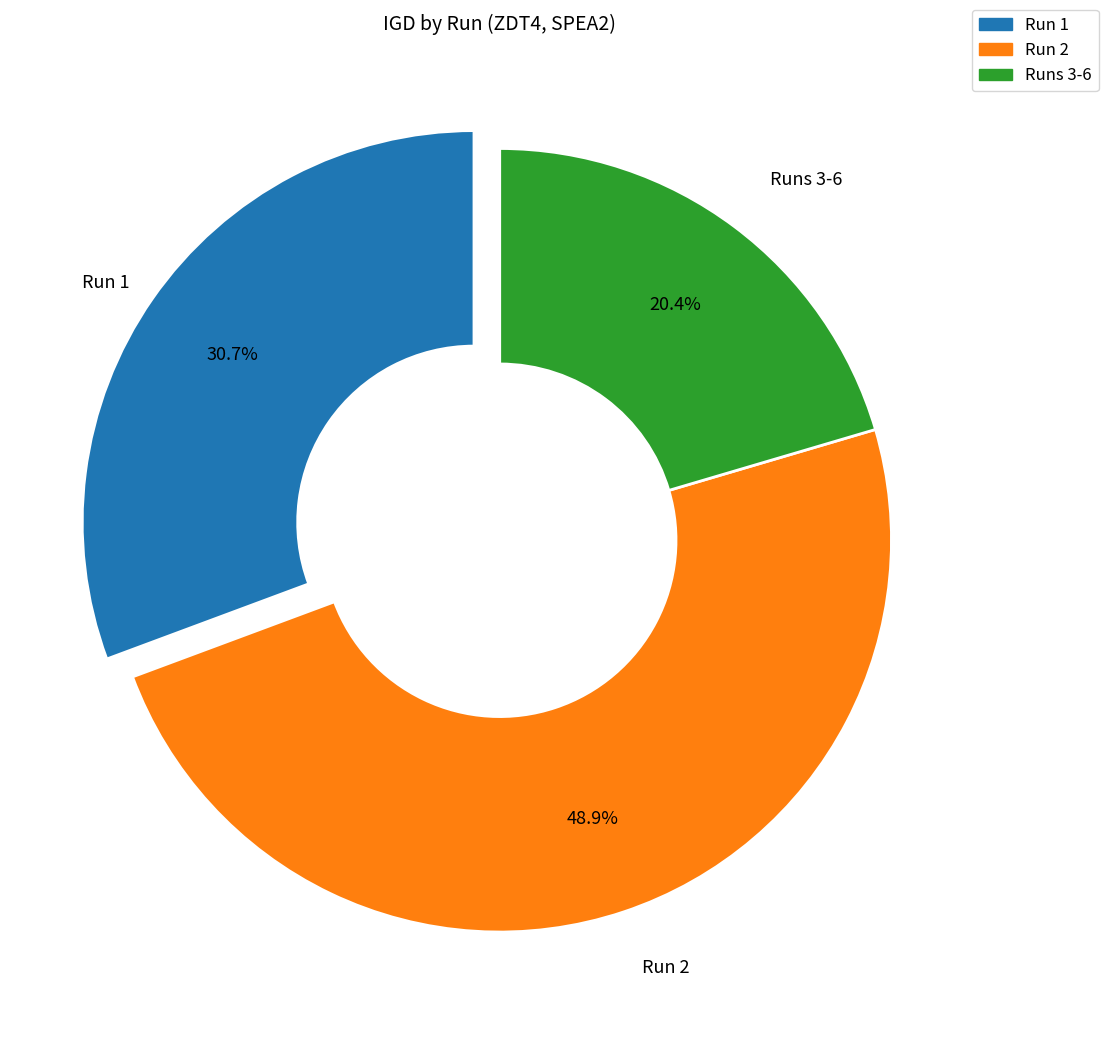

Is there any slice that represents more than half of the pie?

No